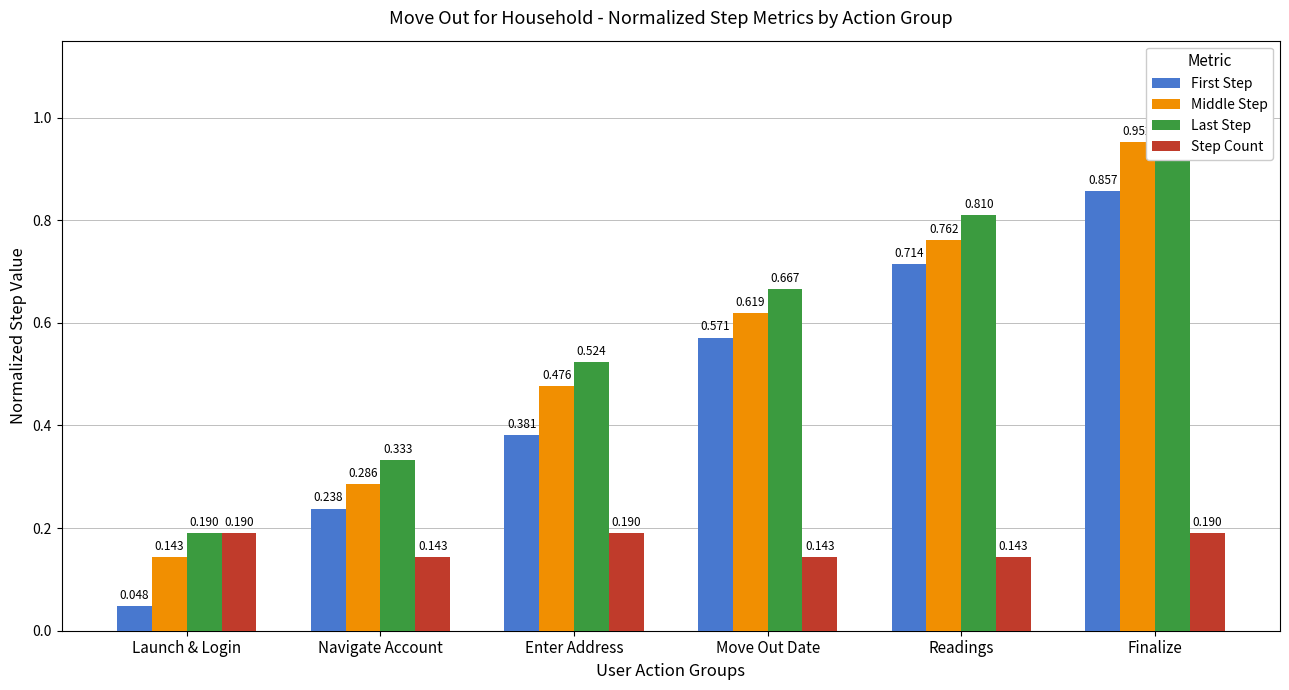

Rank the categories by Step Count value from lowest to highest.

Navigate Account, Move Out Date, Readings, Launch & Login, Enter Address, Finalize